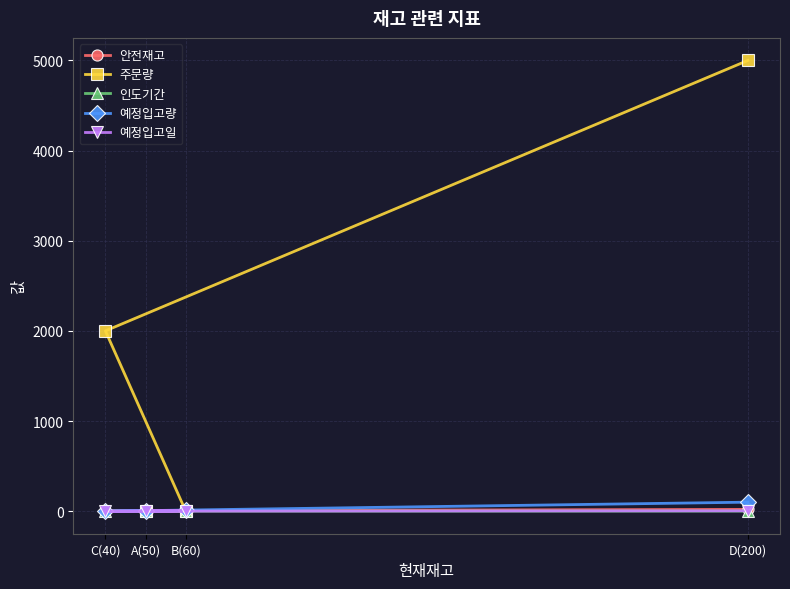

Is it true that 예정입고량 equals 10 at B(60)?

True